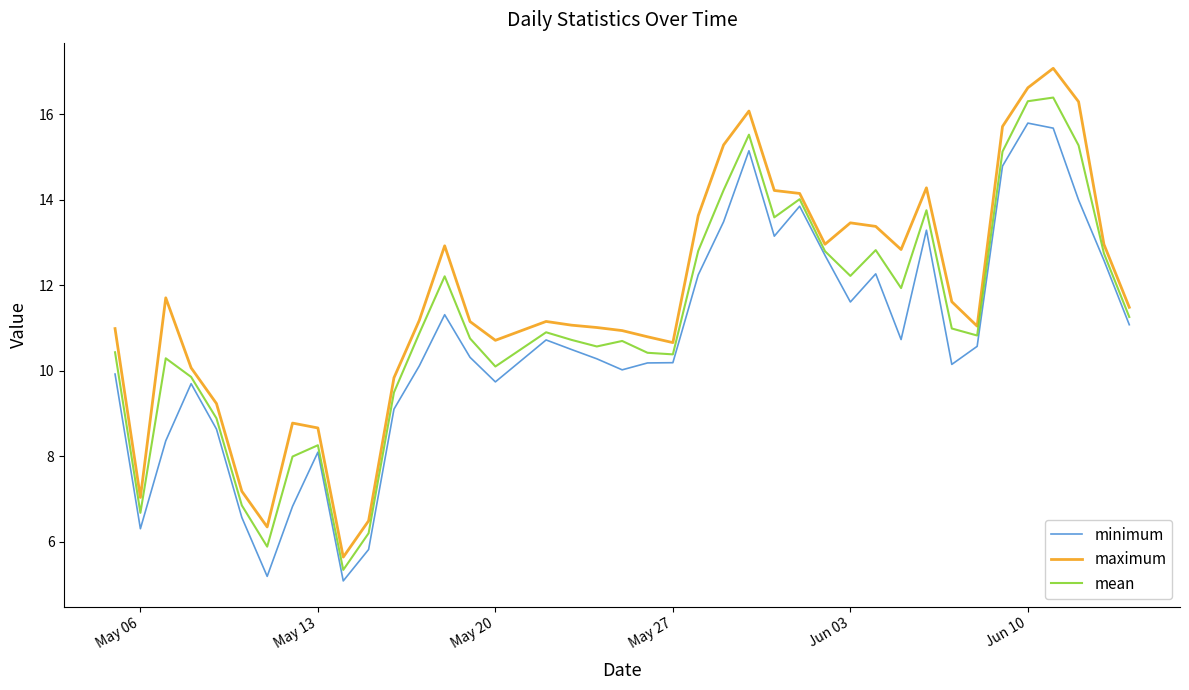

What is the maximum value for mean?

16.4